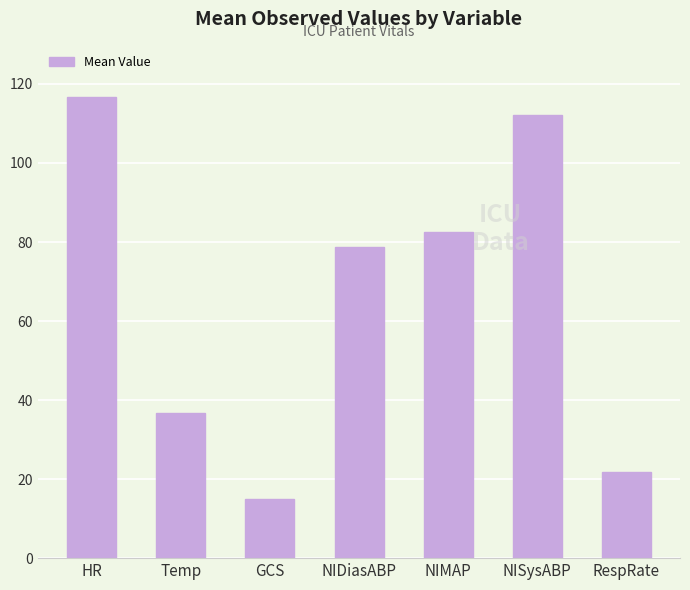

Does the chart contain stacked bars?

No